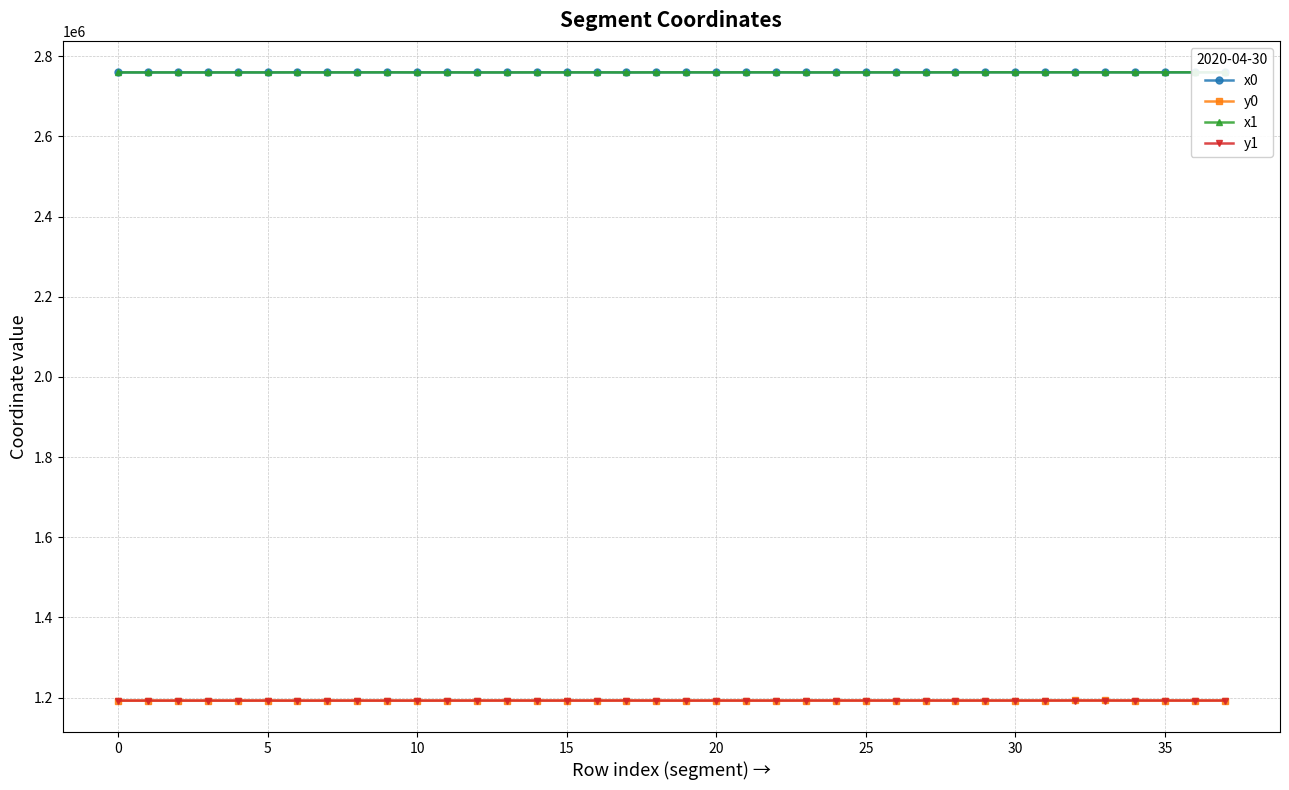

True or false: y1 has more than 1 points higher than both neighbors.

True